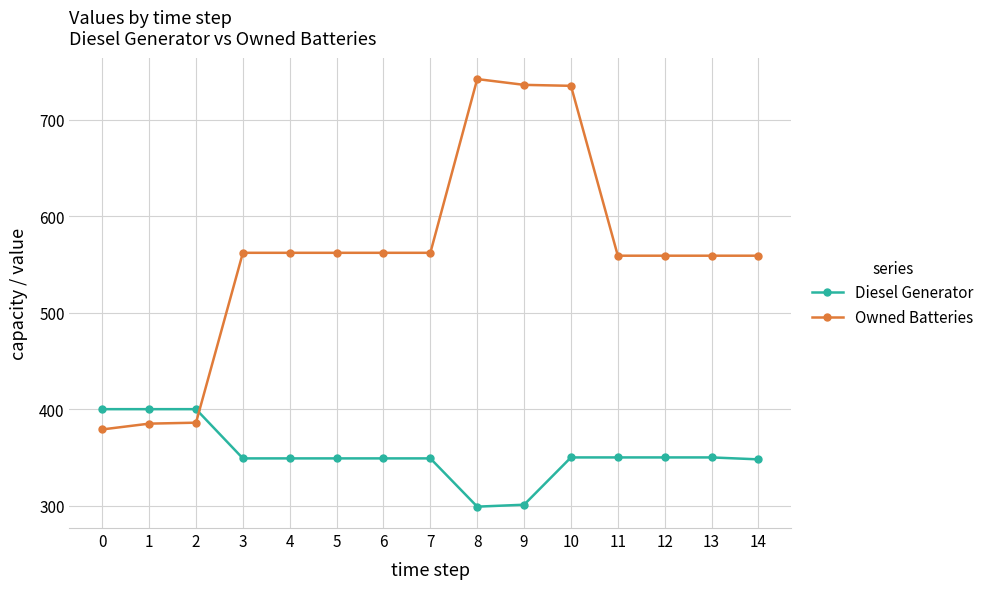

At which category is the sum across all series the highest?

10